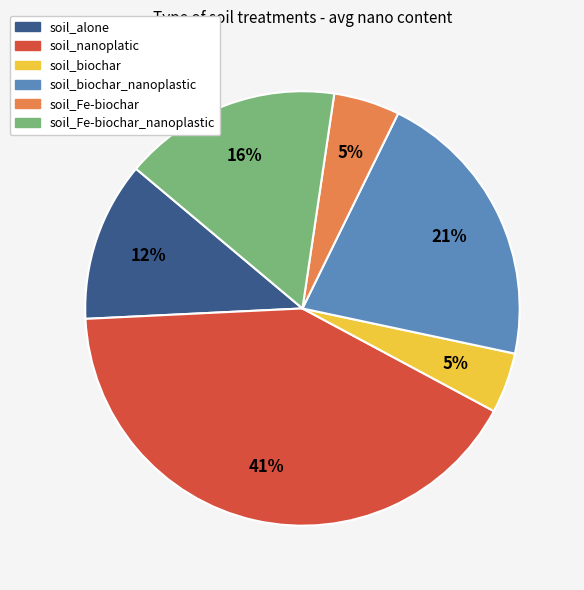

Is there any slice that represents more than half of the pie?

No